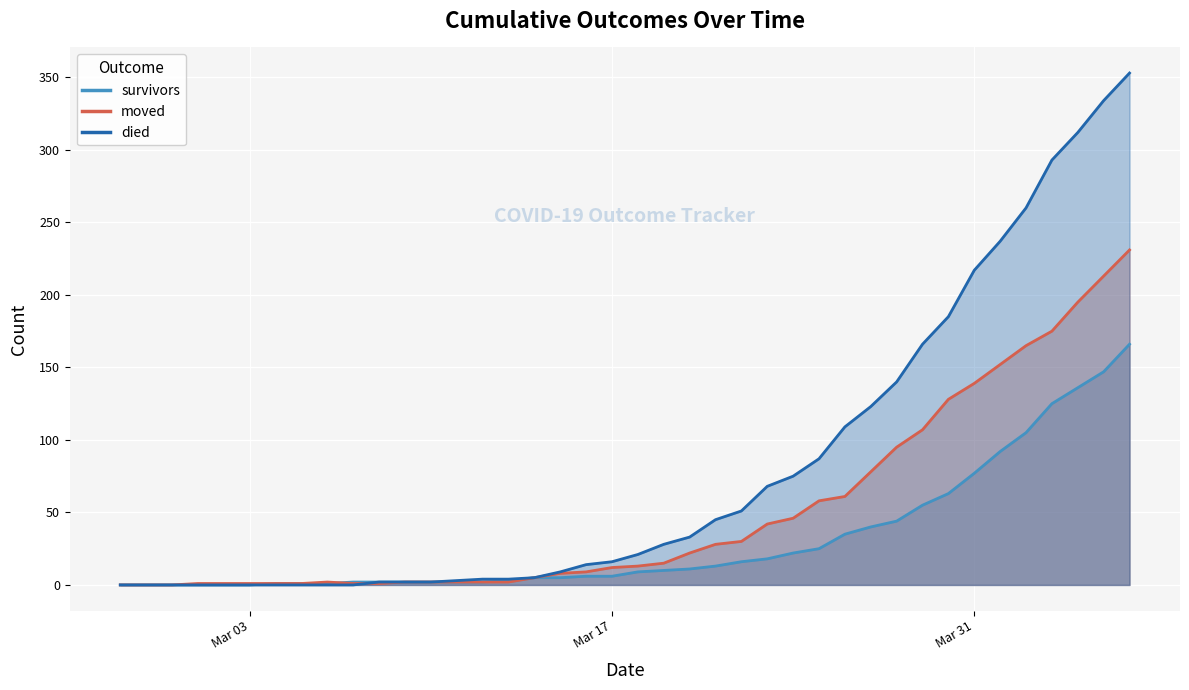

Between 2020-03-31 and 2020-03-05, which is larger?

2020-03-31